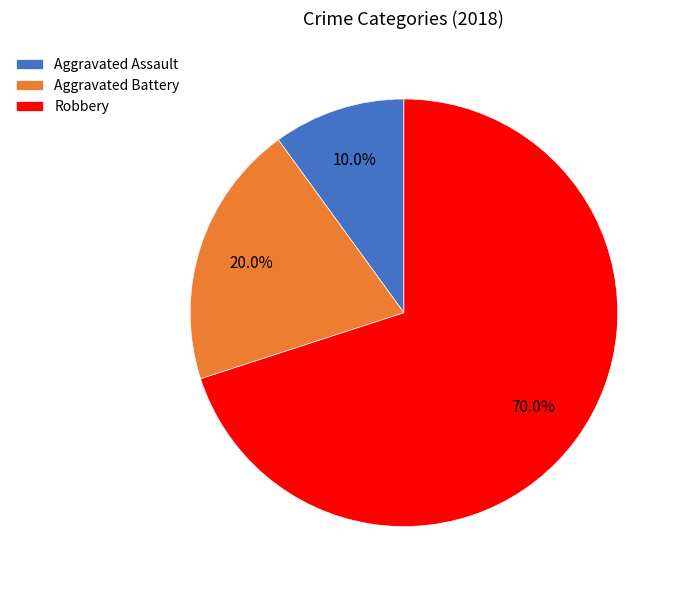

To the nearest percent, what percentage of the pie is Aggravated Assault?

10%